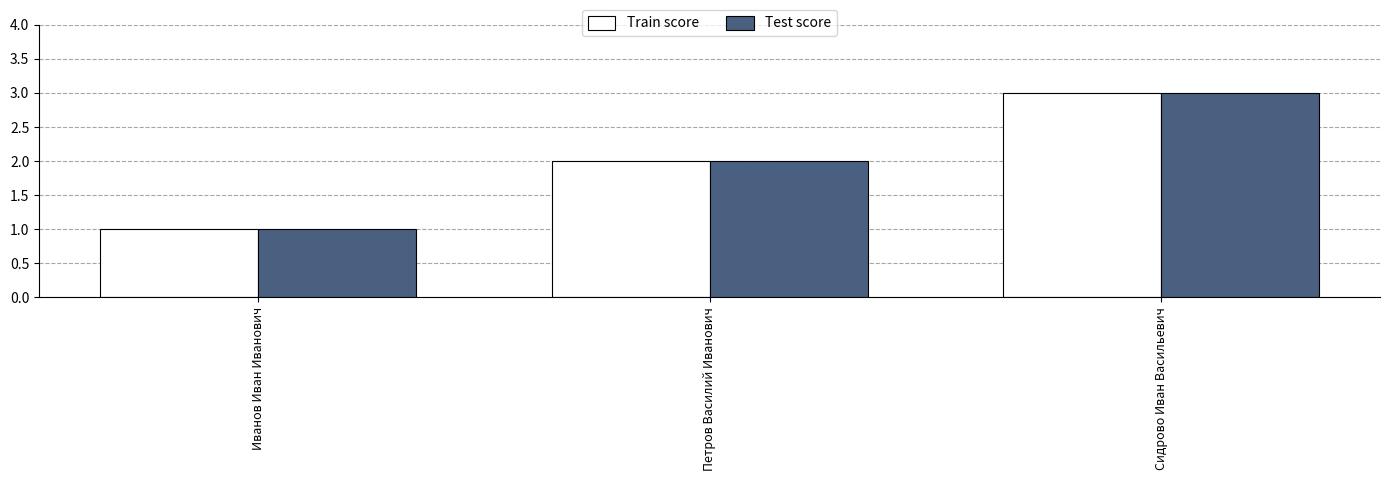

Reading left to right, list all the values displayed in this chart.

Train score: Иванов Иван Иванович=1	Петров Василий Иванович=2	Сидрово Иван Васильевич=3
Test score: Иванов Иван Иванович=1	Петров Василий Иванович=2	Сидрово Иван Васильевич=3